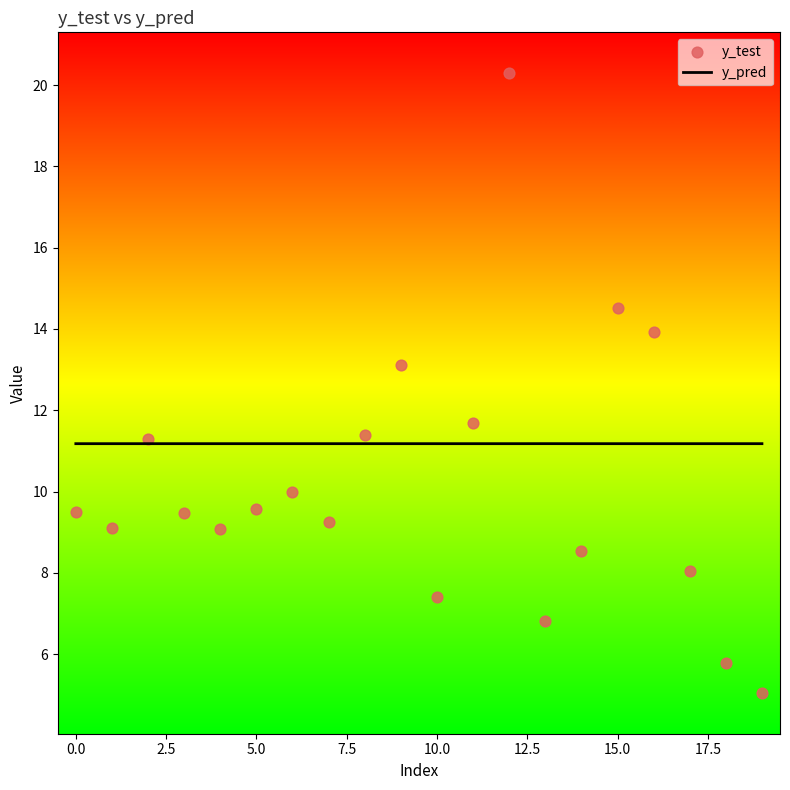

Which series reaches the maximum Y coordinate?

y_test